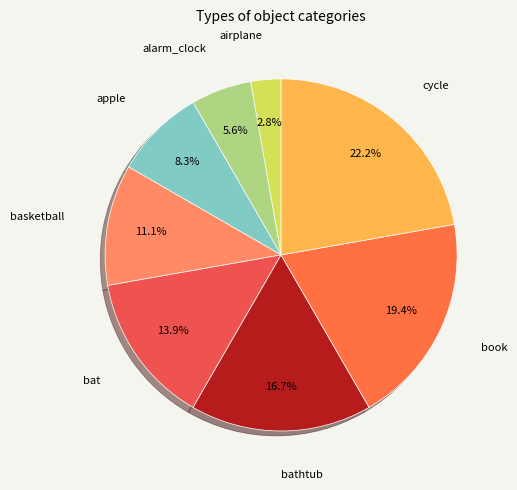

Count the number of slices in the pie.

8